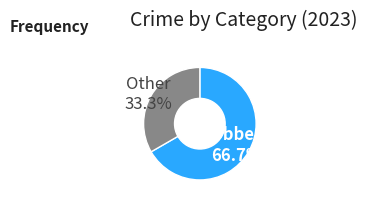

To the nearest percent, what is the difference between the largest and smallest slice percentages?

33%